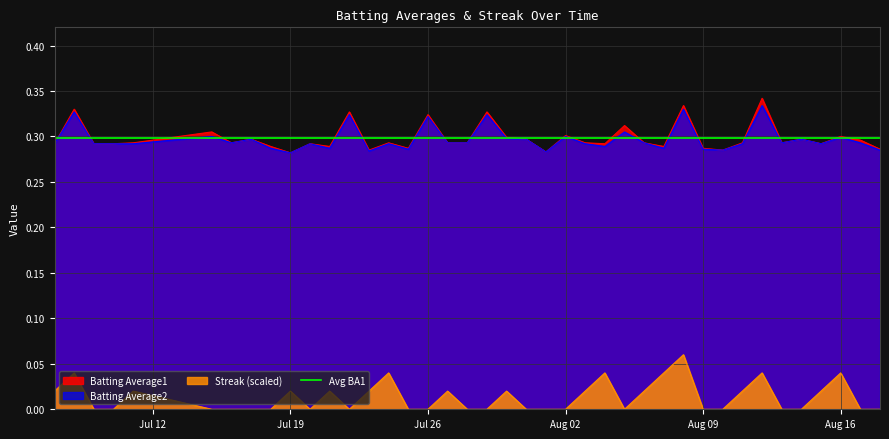

True or false: Batting Average2 and Streak (scaled) cross at least once.

False